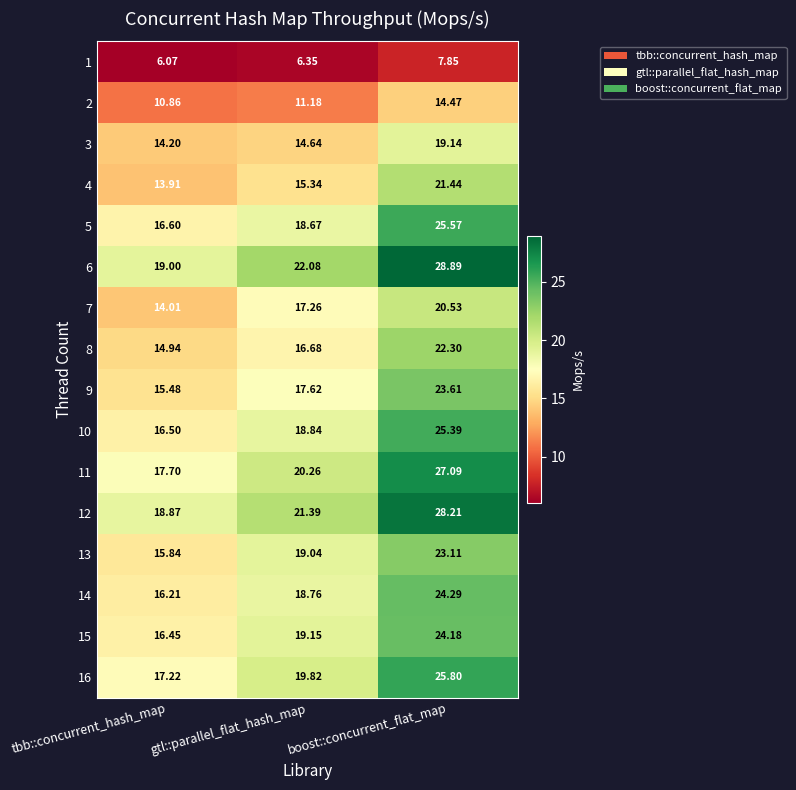

Where is 3 nearest to the value 16?

gtl::parallel_flat_hash_map